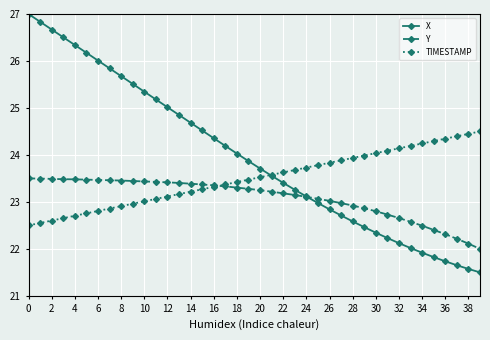

List the series in order of their overall mean, lowest first.

Y, TIMESTAMP, X